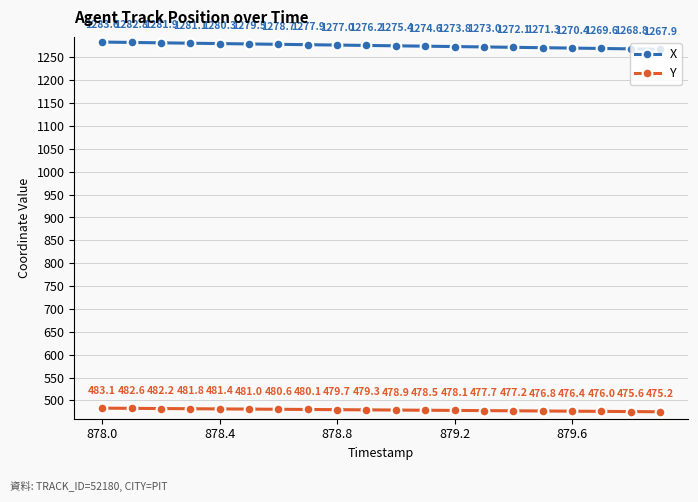

Which series has the largest total across all categories?

X